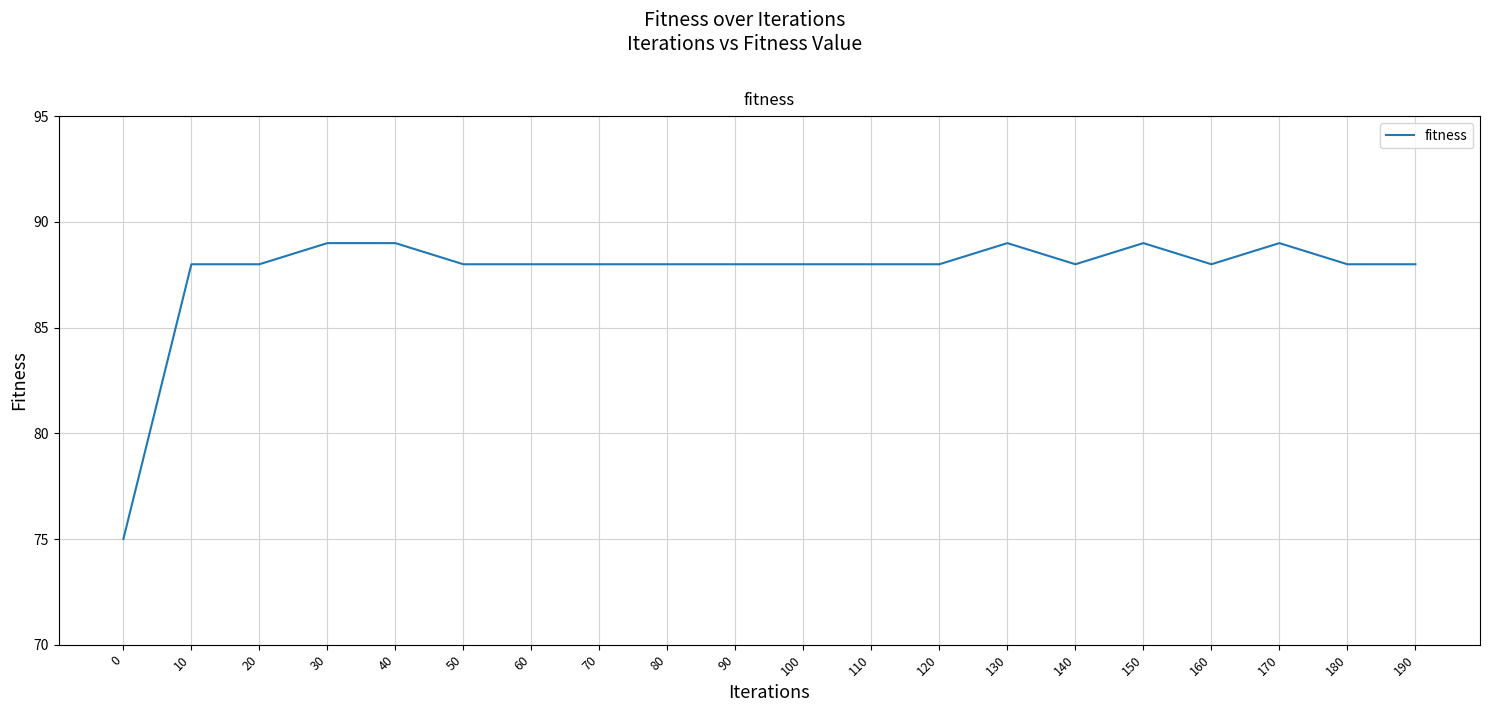

What is the average value?

88